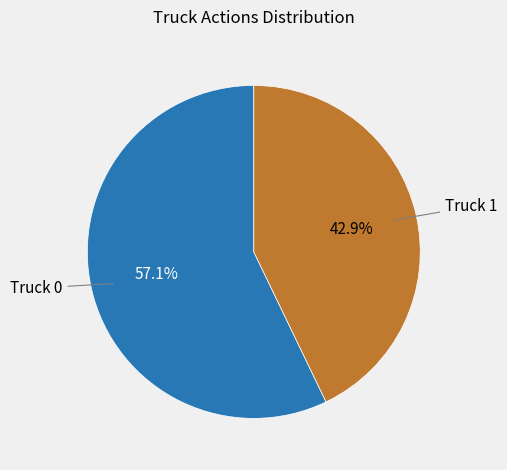

Combined, what portion of the pie is Truck 1 and Truck 0?

100.0%